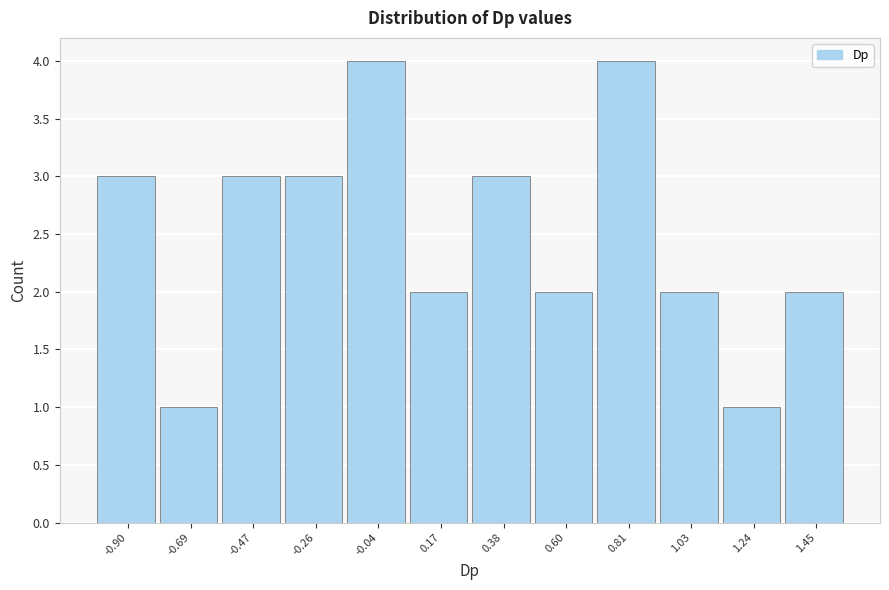

Reading left to right, extract all data points from this chart.

3	1	3	3	4	2	3	2	4	2	1	2